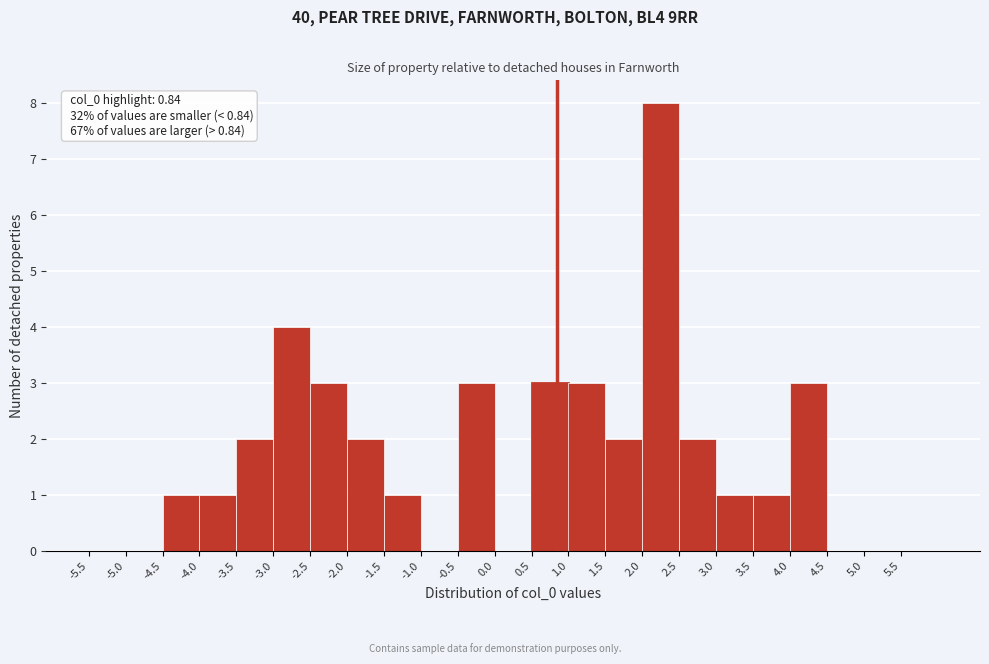

Over which range of the x-axis is the bar tallest?

2.0 to 2.5